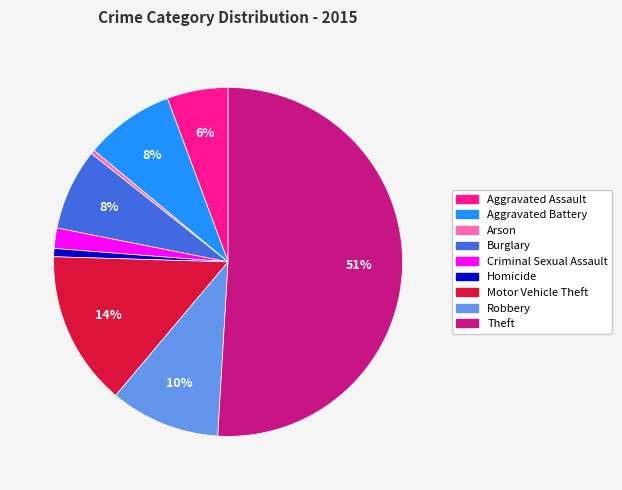

Between Homicide and Aggravated Battery, which is larger?

Aggravated Battery